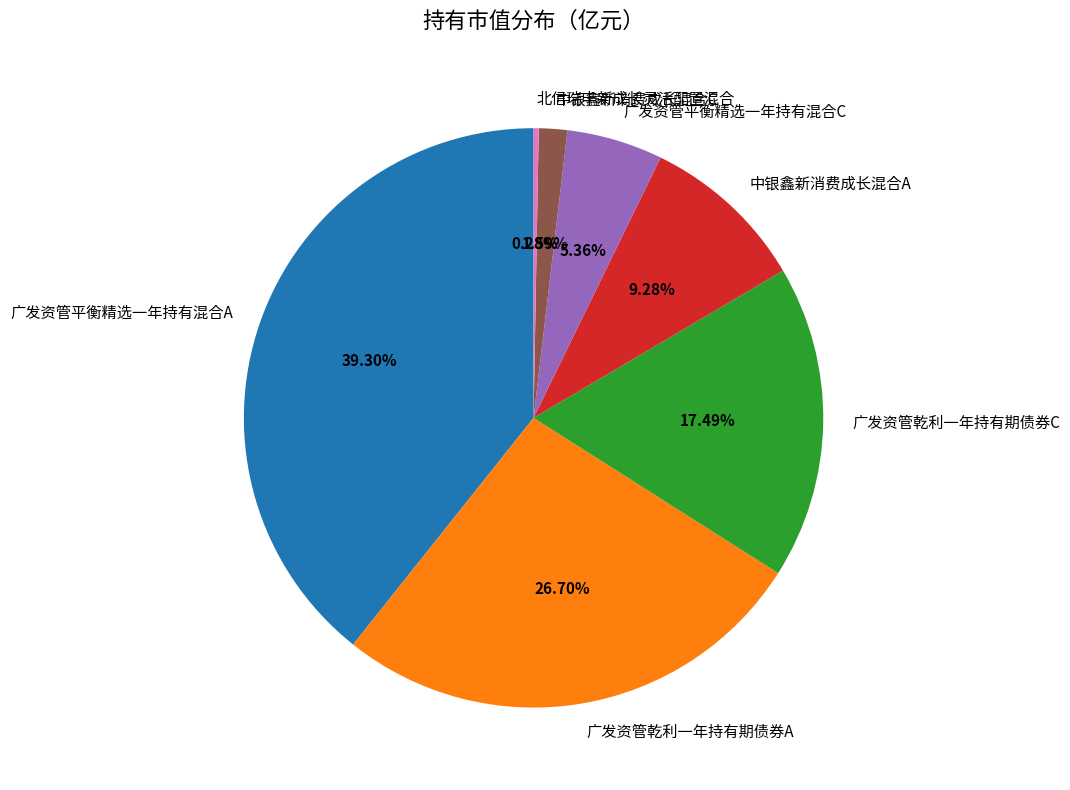

Which category has the biggest portion of the pie?

广发资管平衡精选一年持有混合A